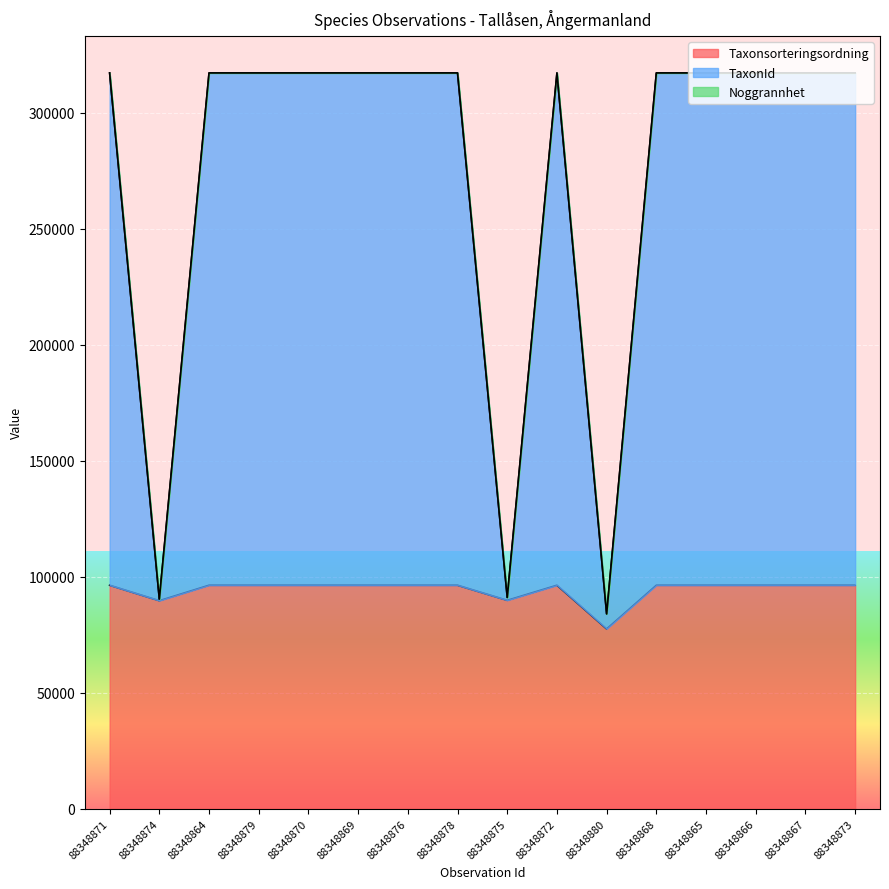

Count the number of categories in the chart.

16